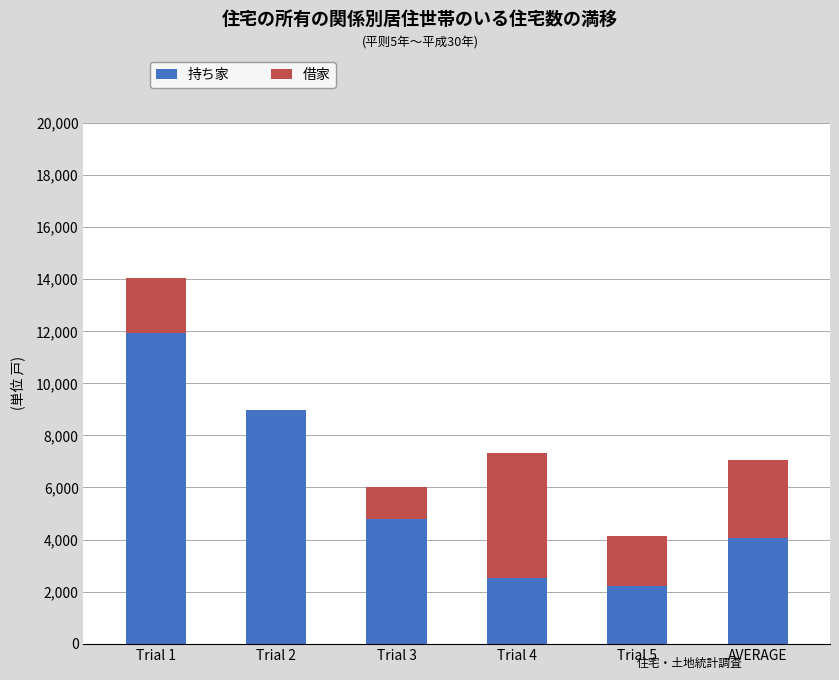

What is the sum of all 持ち家 values?

34536.4